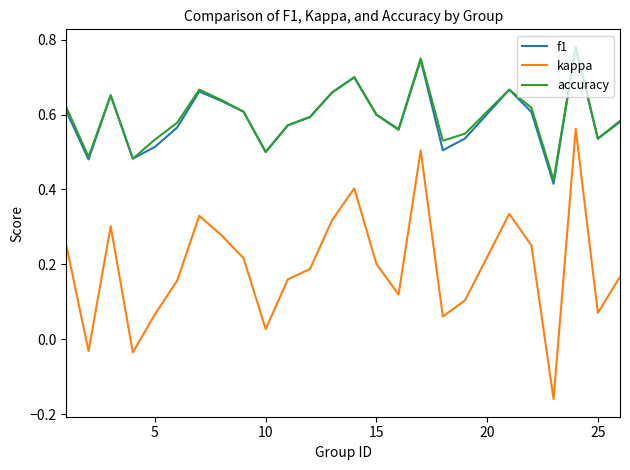

Which series has the largest range (max minus min)?

kappa